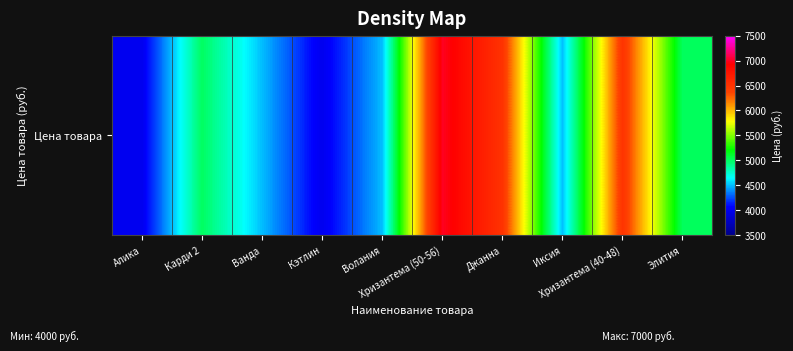

Rank the categories by value from highest to lowest.

Хризантема (50-56), Джанна, Хризантема (40-48), Карди 2, Элития, Ванда, Волания, Иксия, Алика, Кэтлин